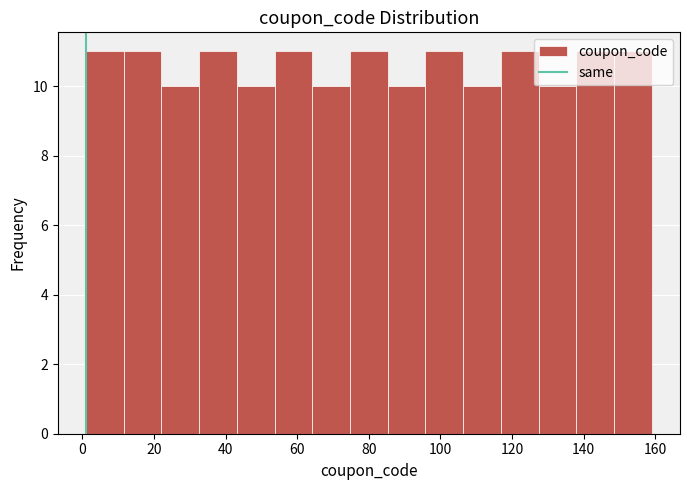

Reading left to right, list every bar in this chart as the range it spans on the x-axis followed by its height. Neither the bar edges nor the heights are printed on the chart, so give them approximately, as read against the axes.

2 to 12: 11
12 to 22: 11
22 to 32: 10
32 to 44: 11
44 to 54: 10
54 to 64: 11
64 to 74: 10
74 to 86: 11
86 to 96: 10
96 to 106: 11
106 to 116: 10
116 to 128: 11
128 to 138: 10
138 to 148: 11
148 to 160: 11